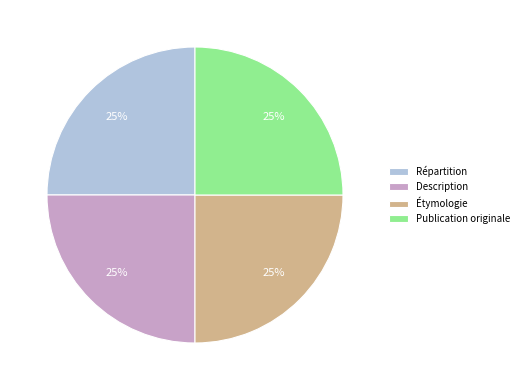

Is there any slice that represents more than half of the pie?

No